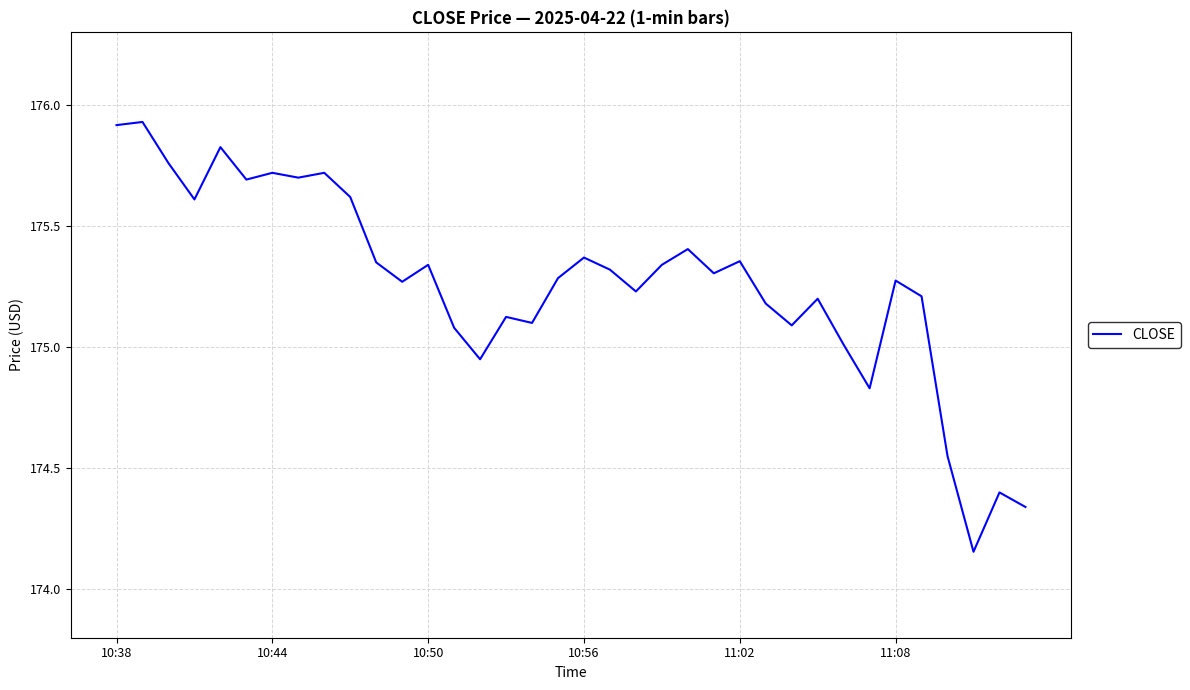

What is the difference between the maximum and minimum values?

1.8